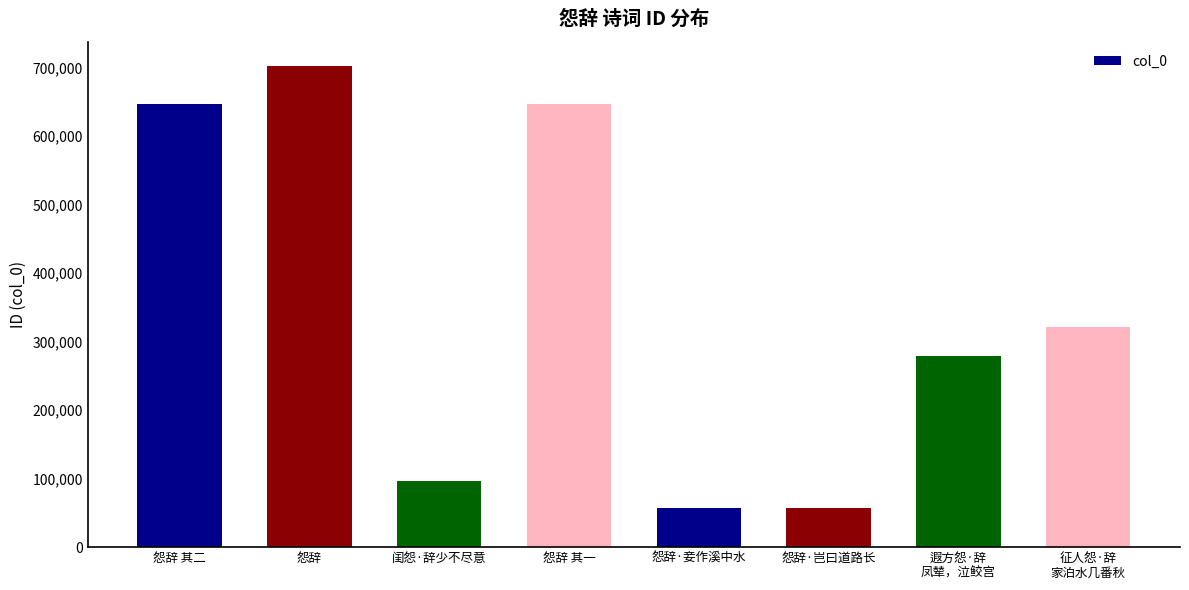

What is the maximum value shown in the chart?

702041